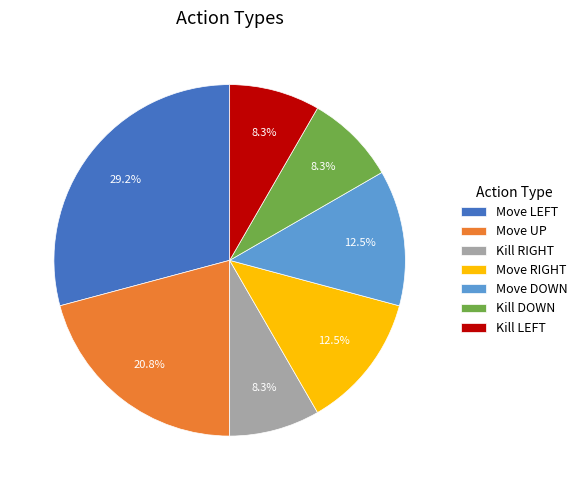

To the nearest percent, what is the average slice percentage?

14%